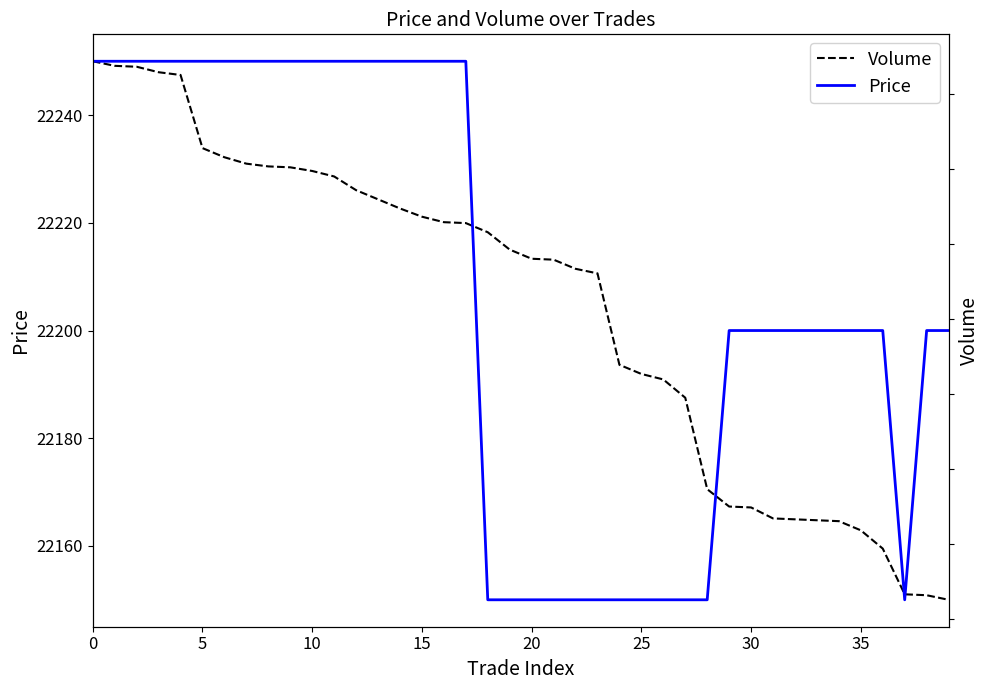

Rank the series by their average value, from highest to lowest.

Price, Volume